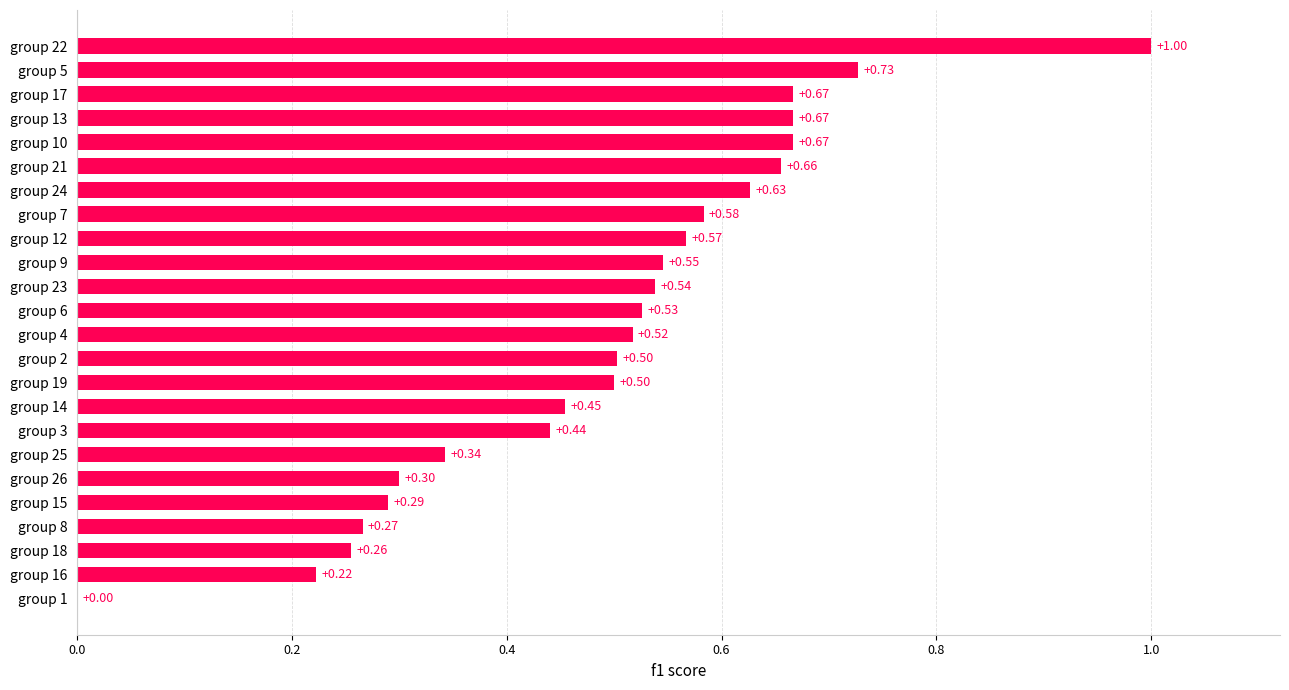

Between group 2 and group 16, which is larger?

group 2